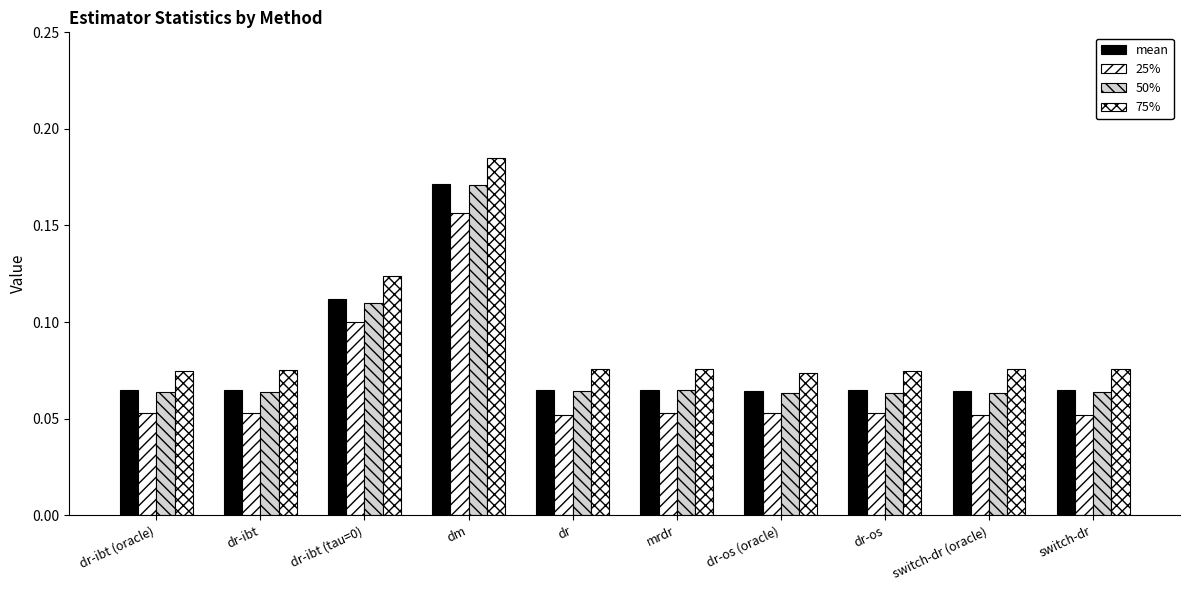

At how many categories does at least one series exceed 0?

10